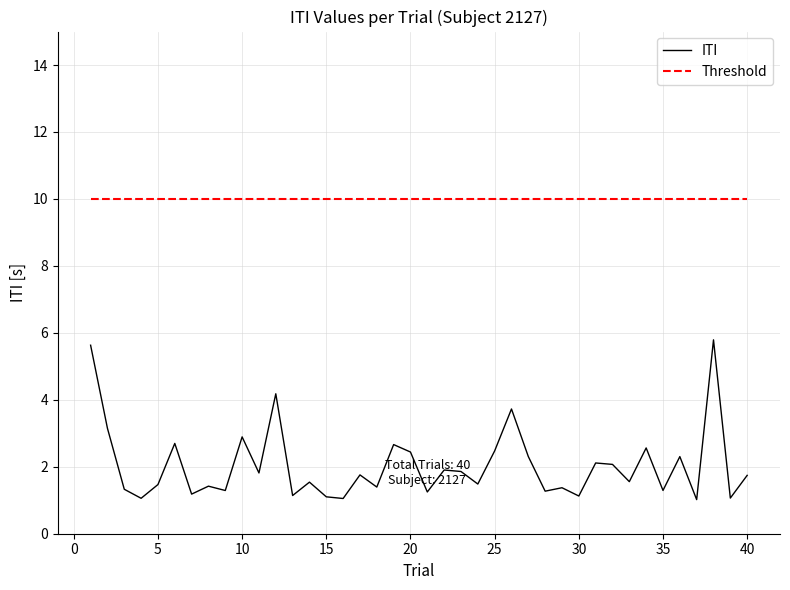

Which series has the largest total across all categories?

Threshold